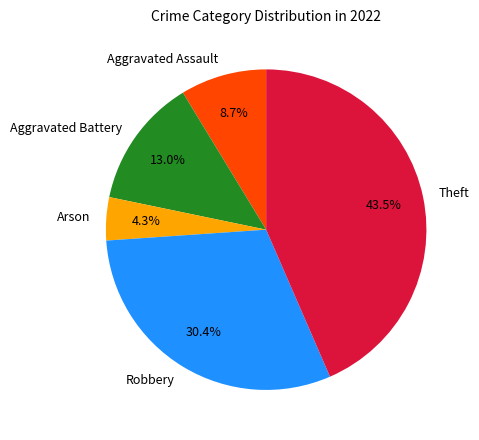

Is the sum of Theft and Aggravated Battery greater than half?

Yes